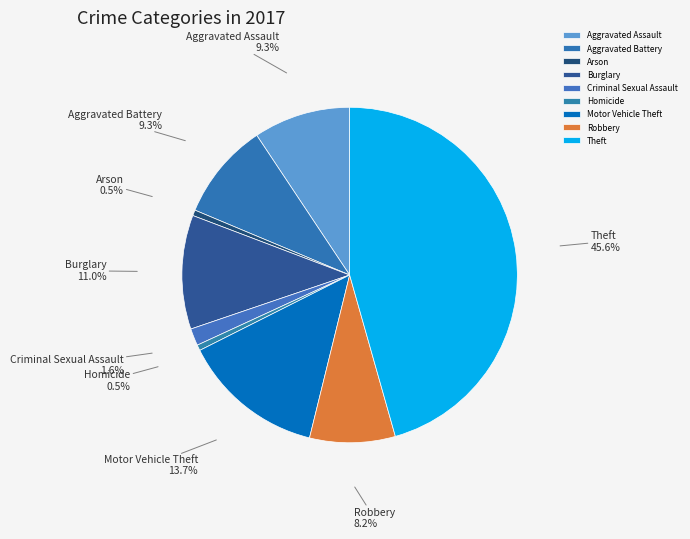

Approximately how many times larger is the value at Aggravated Battery compared to Robbery?

1.1